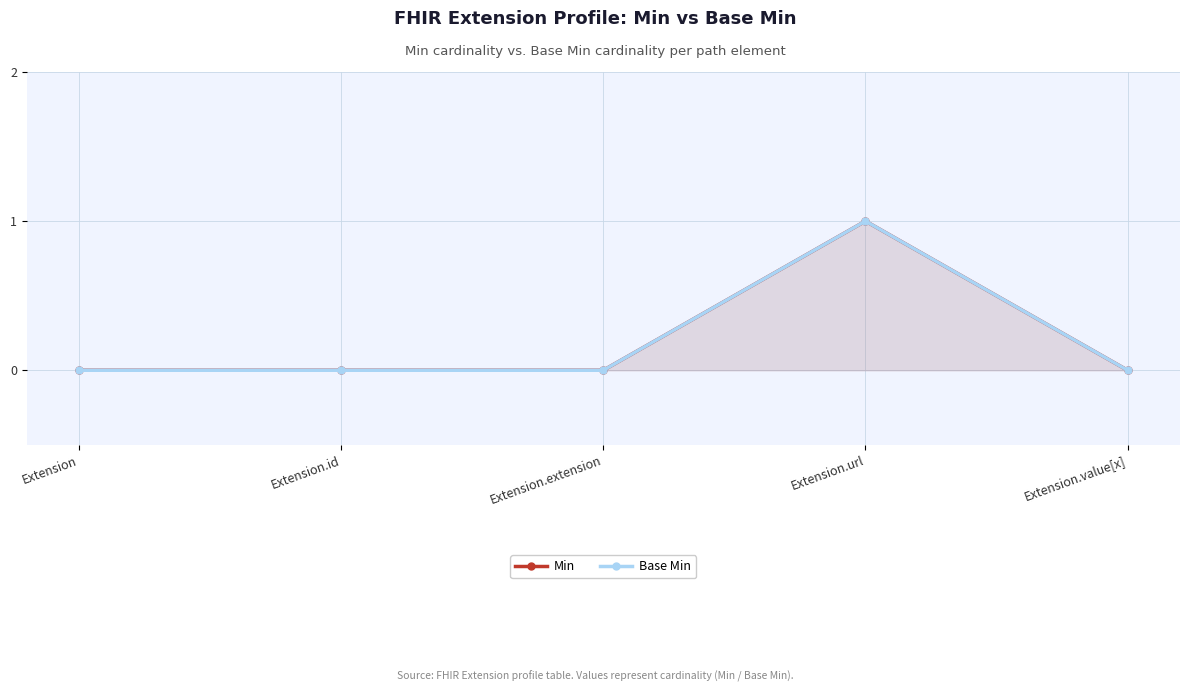

How many categories are shown in the chart?

5